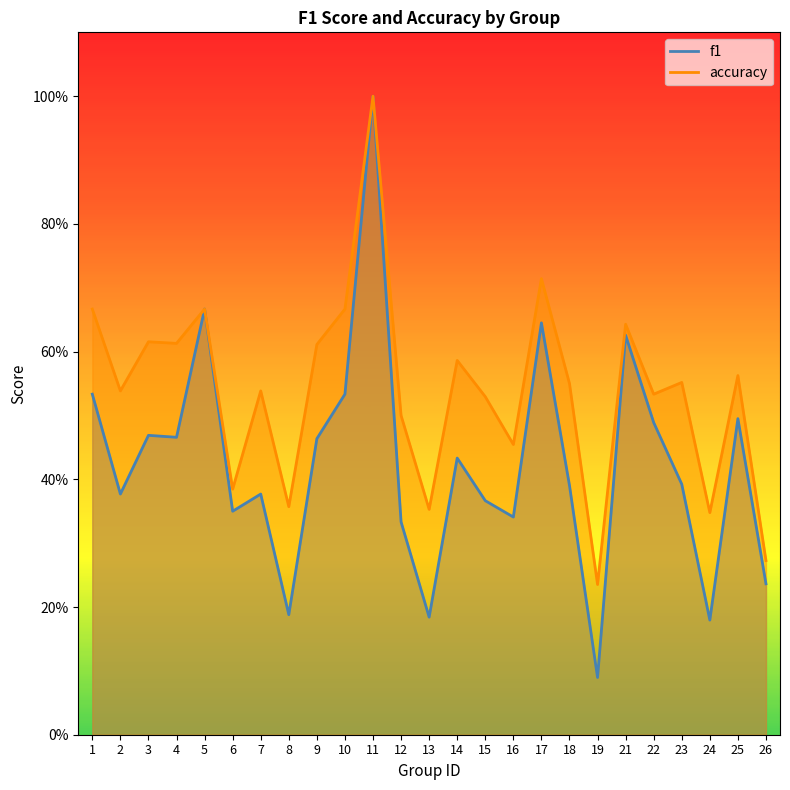

What is the value of the accuracy point at the 6th from the left?

0.4